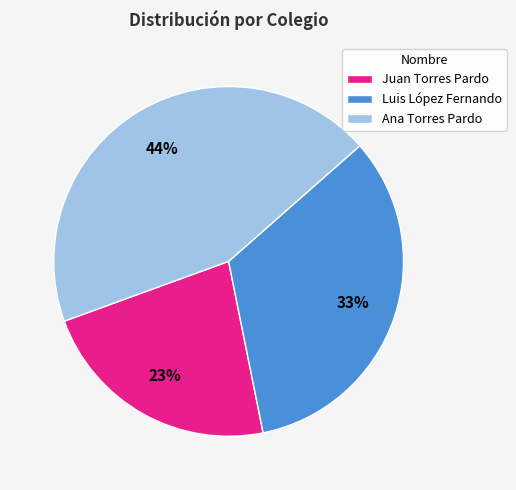

To the nearest percent, what percentage of the pie is Ana Torres Pardo?

44%